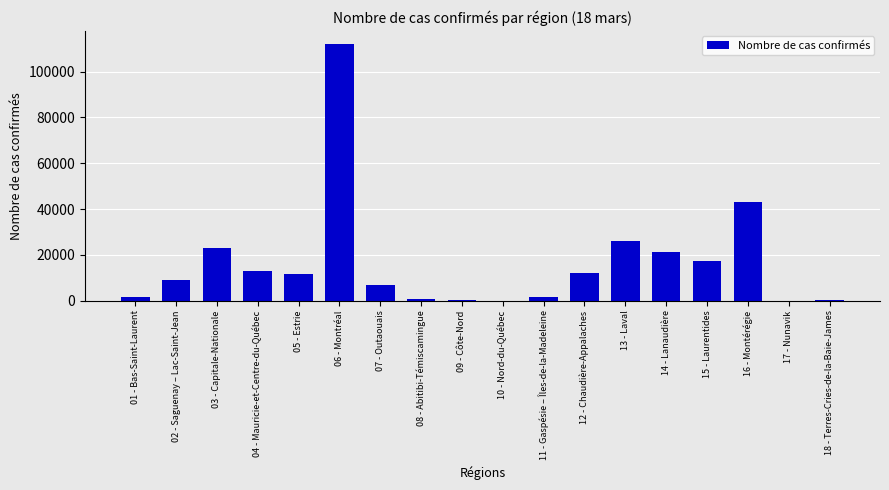

The chart shows a value of 10223 at 15 - Laurentides. True or false?

False